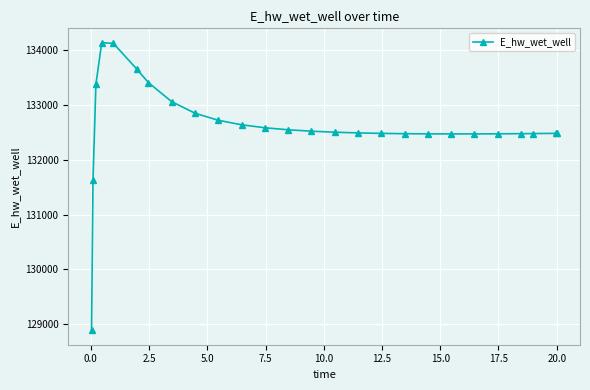

What is the sum of all values?

3447889.0